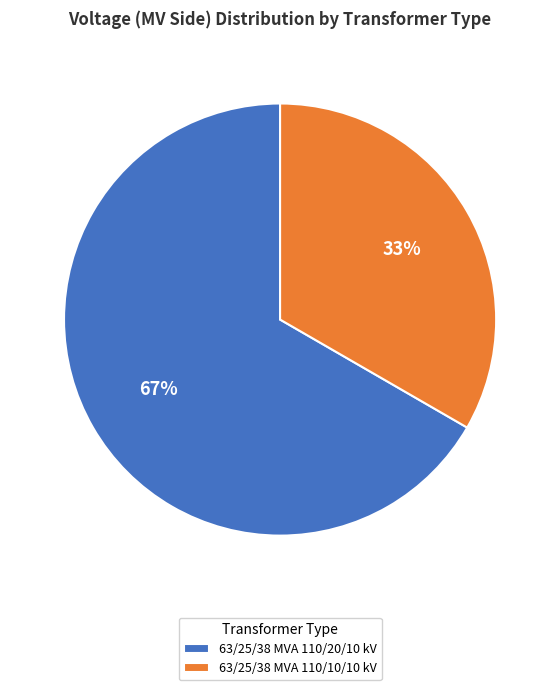

Which slice is the smallest?

63/25/38 MVA 110/10/10 kV